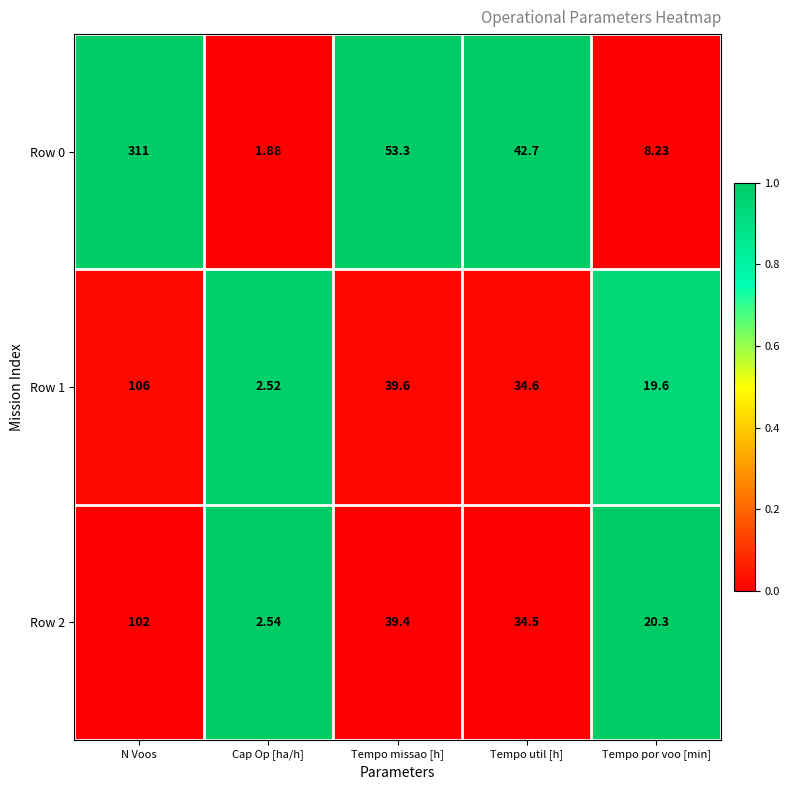

Which category has the lowest value in the Row 2 series?

Cap Op [ha/h]